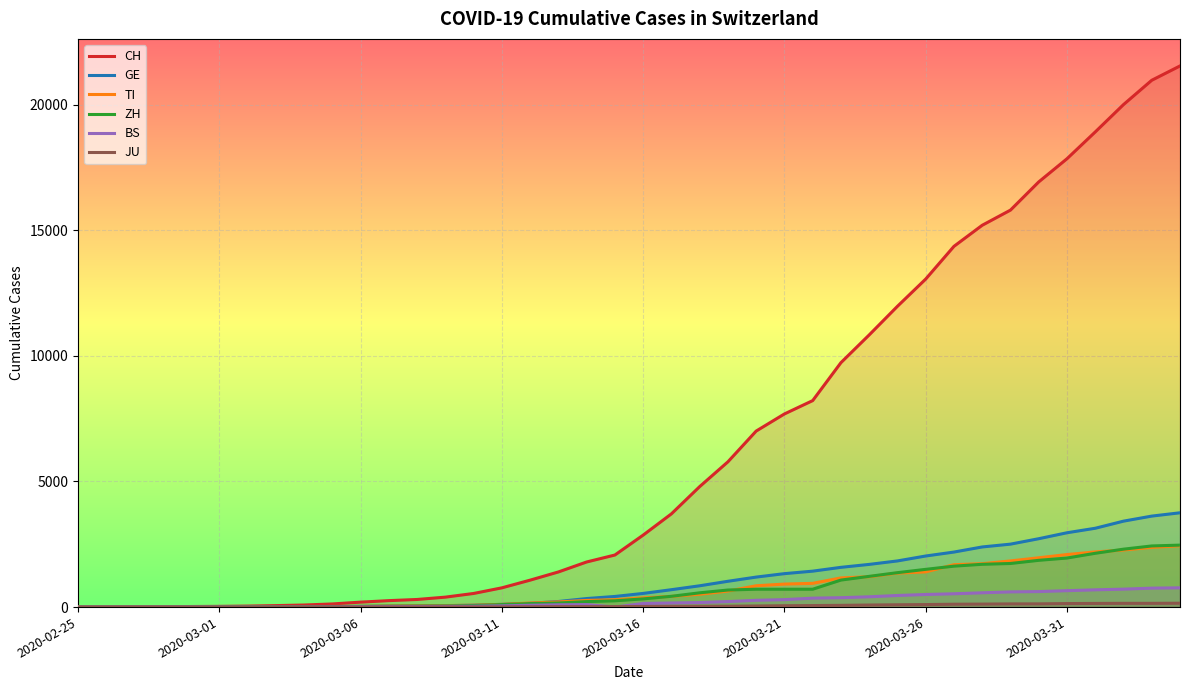

What is the difference between the highest and lowest values at 31?

14242